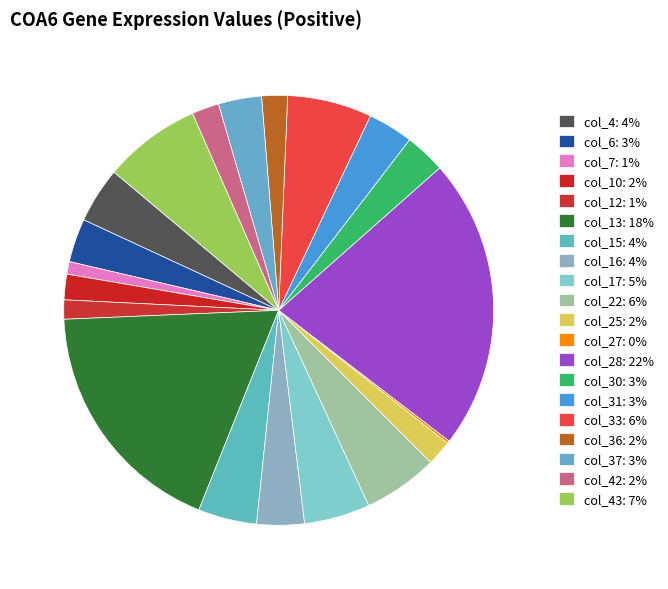

Which slice is the largest?

col_28